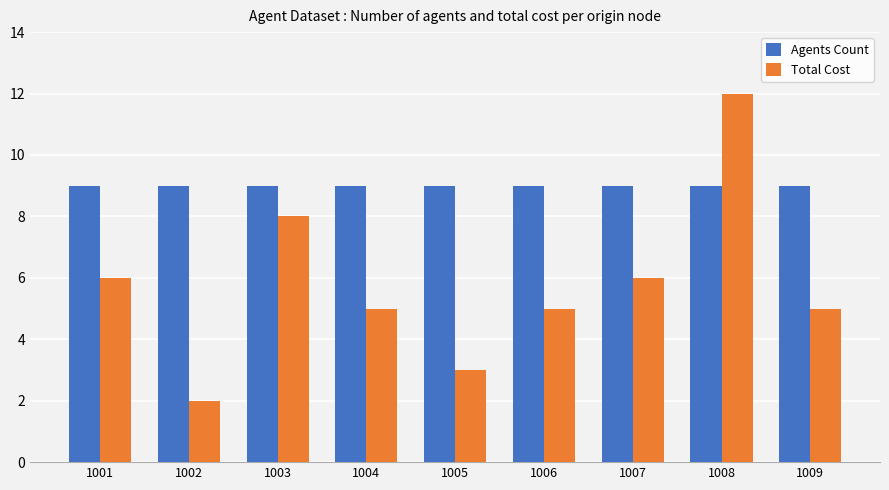

What is the sum of the Agents Count values at 1001 and 1006?

18